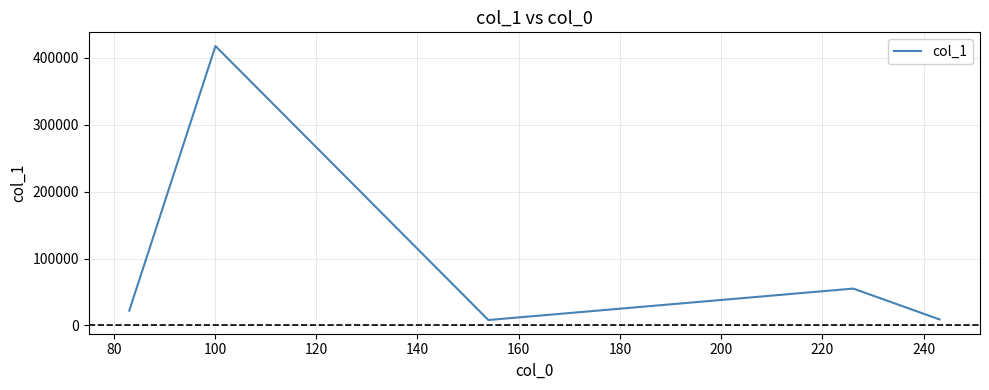

Count the number of categories in the chart.

5